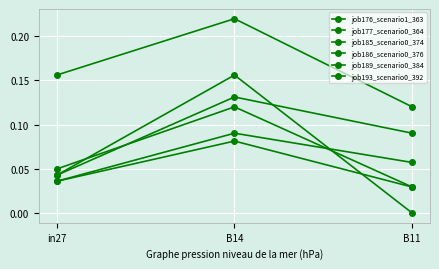

How many job185_scenario0_374 values are between 0 and 1?

3